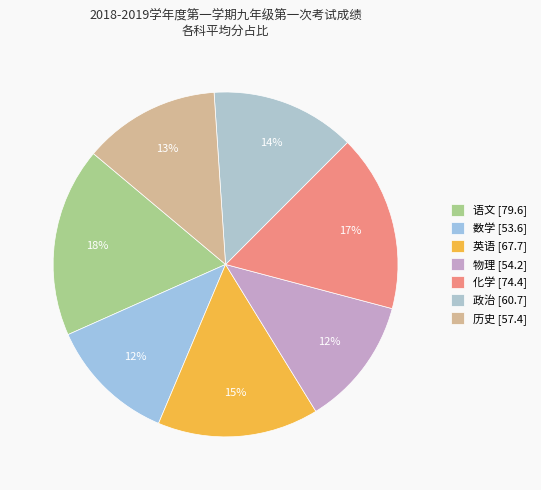

What portion of the pie excludes 政治?

86.4%